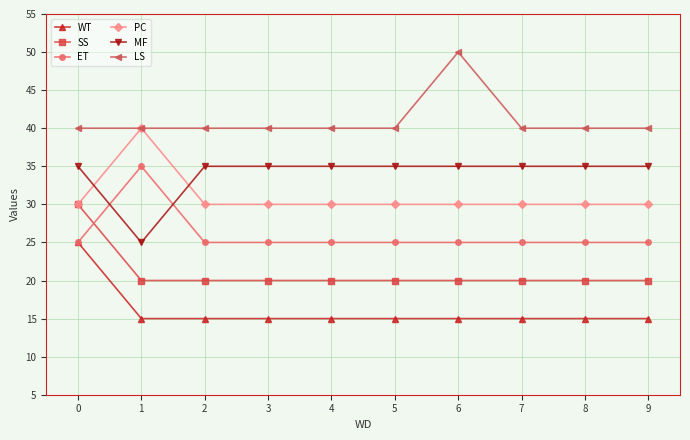

How many lines are shown in the chart?

6